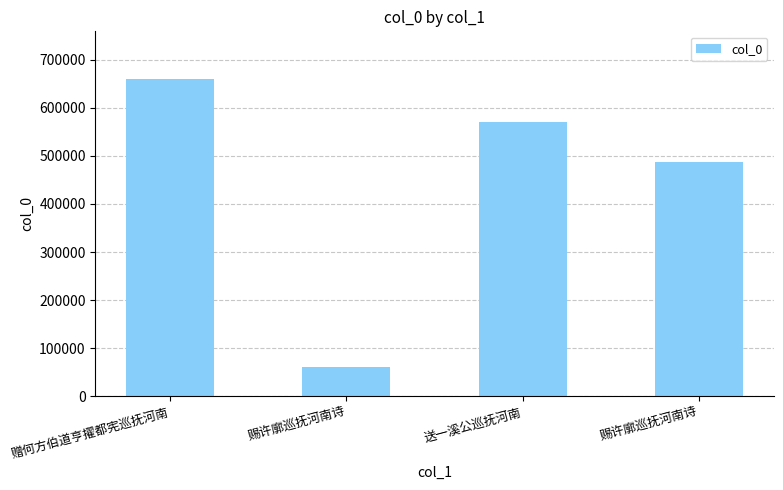

Reading left to right, transcribe all the data shown in this chart.

660418	59939	571239	486704